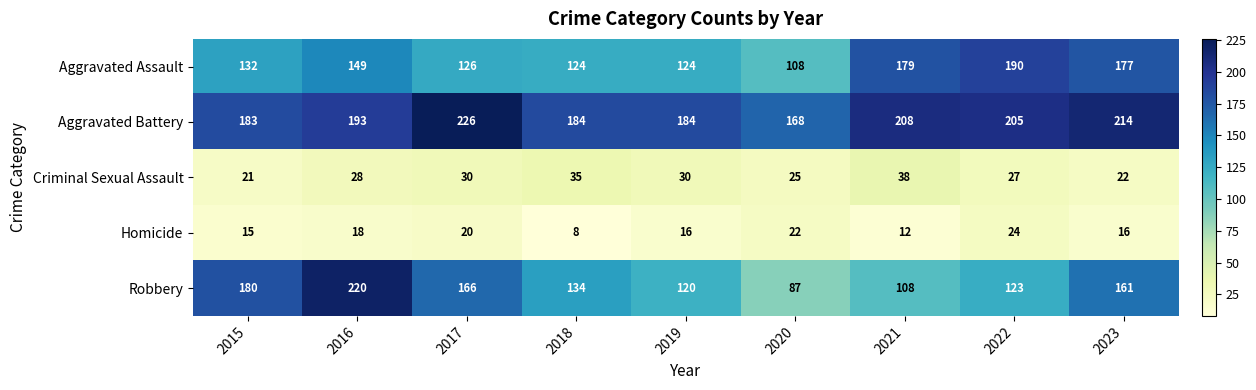

What is the sum of all Criminal Sexual Assault values?

256